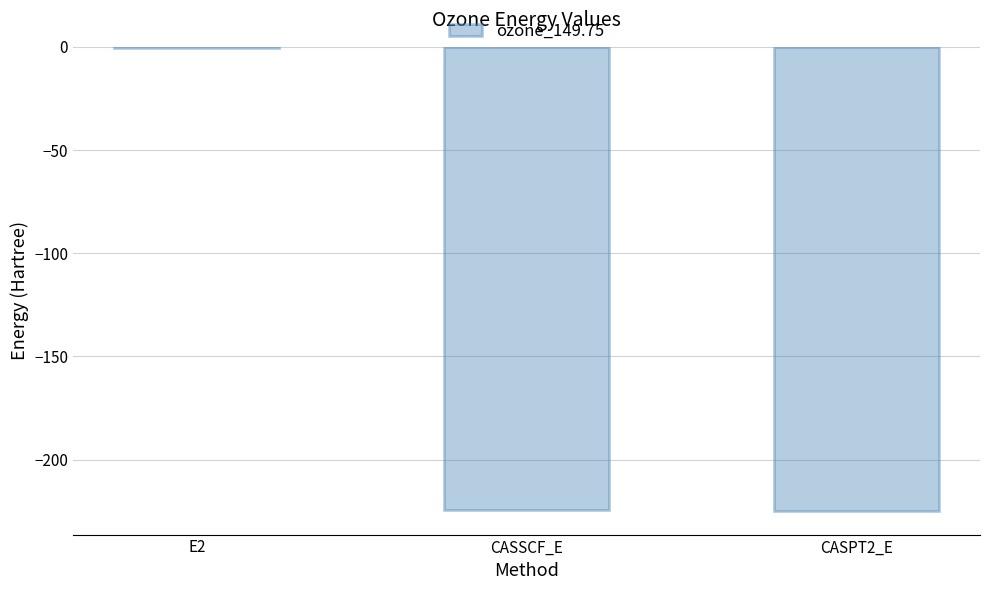

The chart shows a value of -224.5 at CASSCF_E. True or false?

True